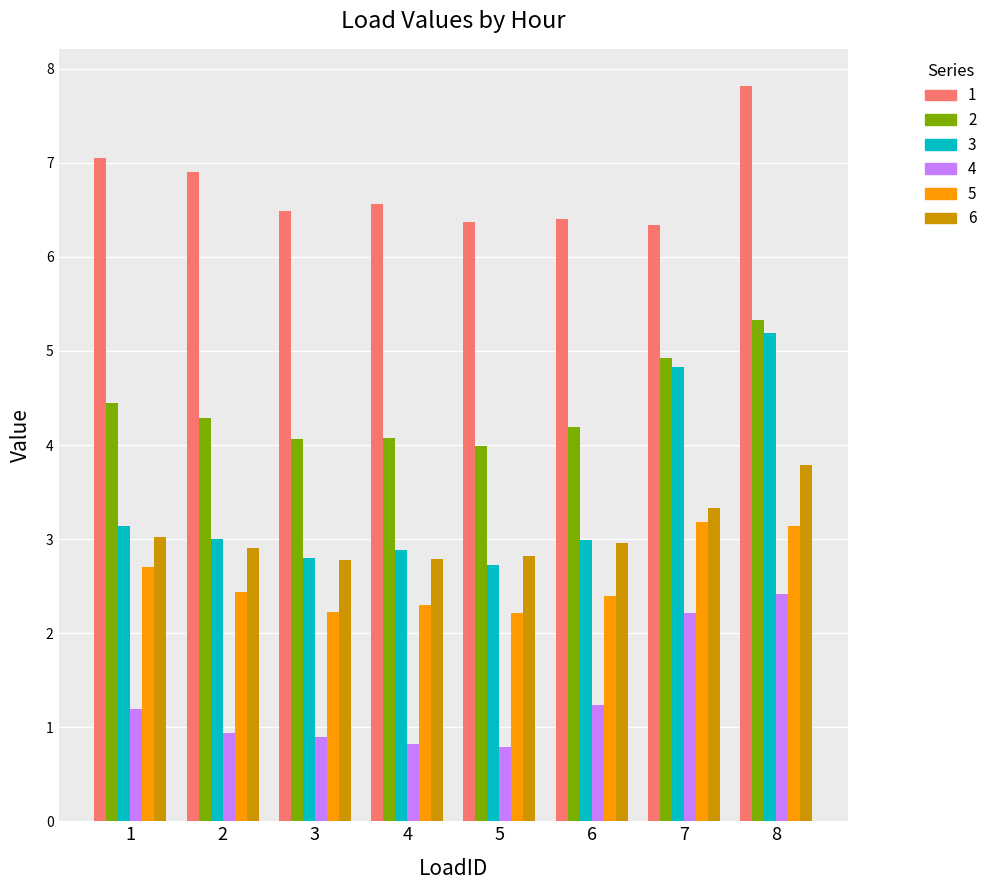

At how many categories does at least one series exceed 4?

8